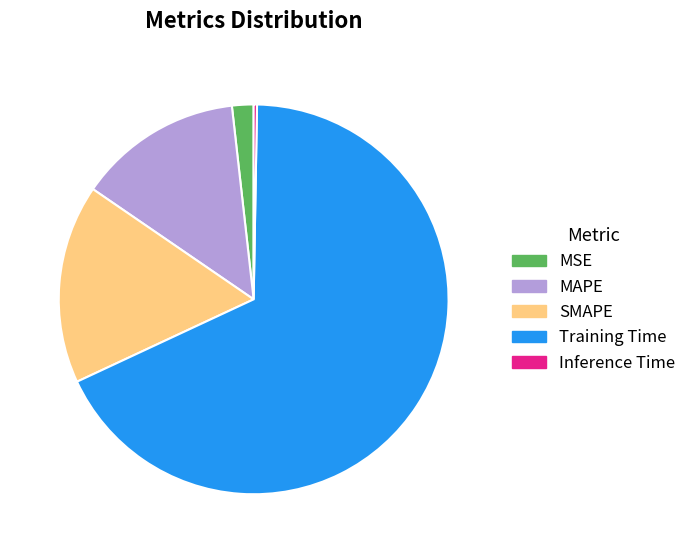

What is the largest slice in the pie chart?

Training Time